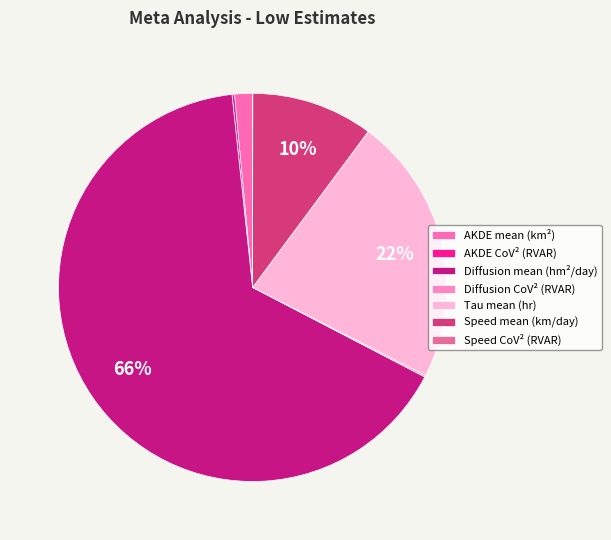

True or false: AKDE CoV² (RVAR) accounts for 0% of the total.

True